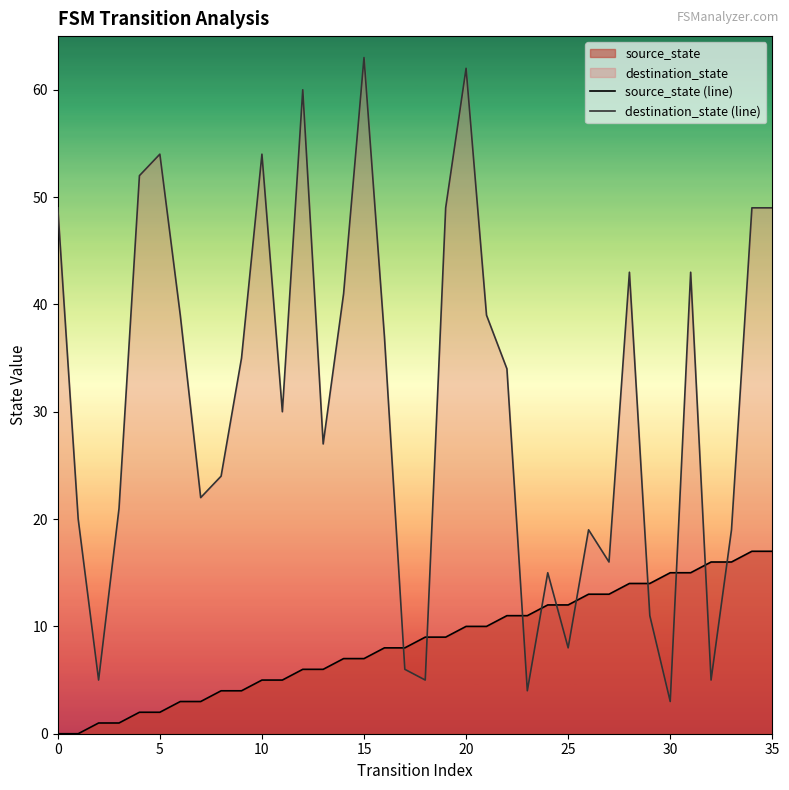

What is the difference between the maximum and minimum values in the destination_state (line) series?

60